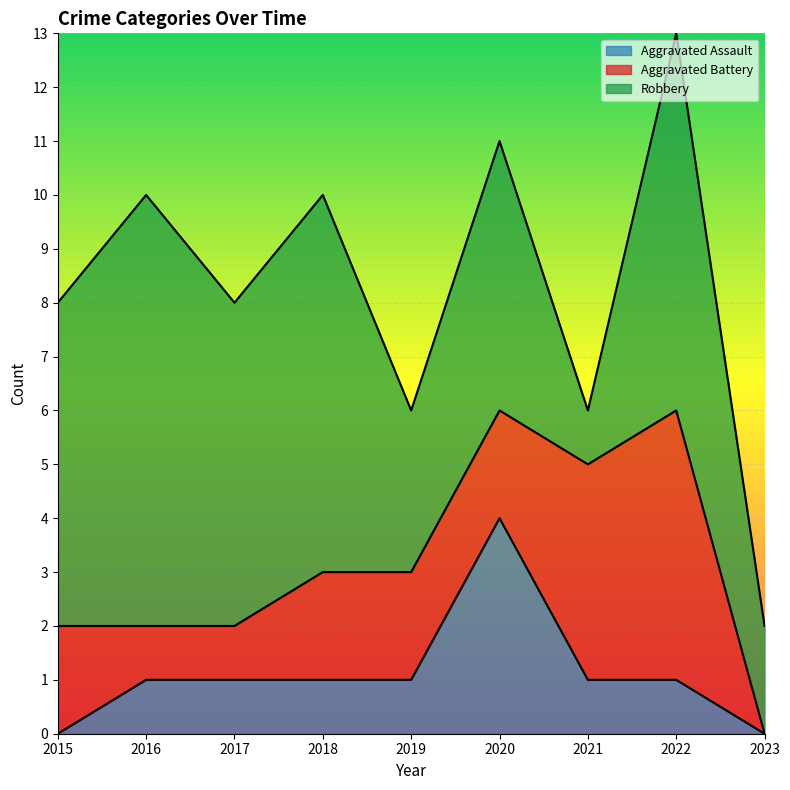

What is the difference between the maximum and minimum values in the Aggravated Battery series?

5